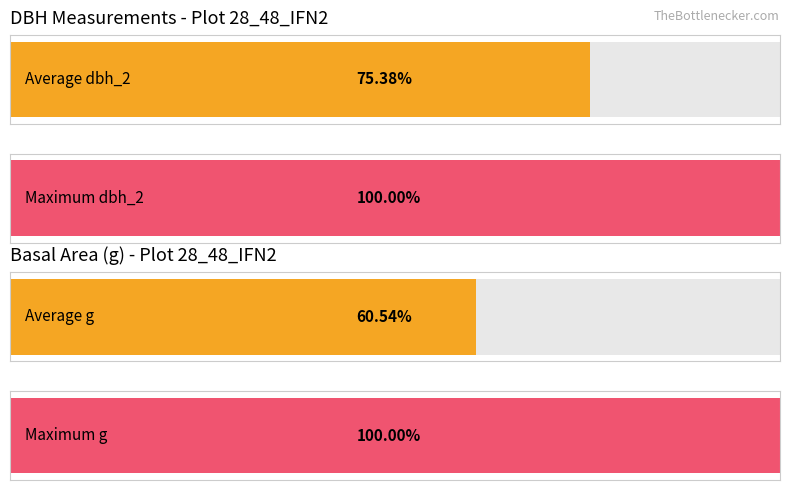

How many distinct data groups are displayed?

4